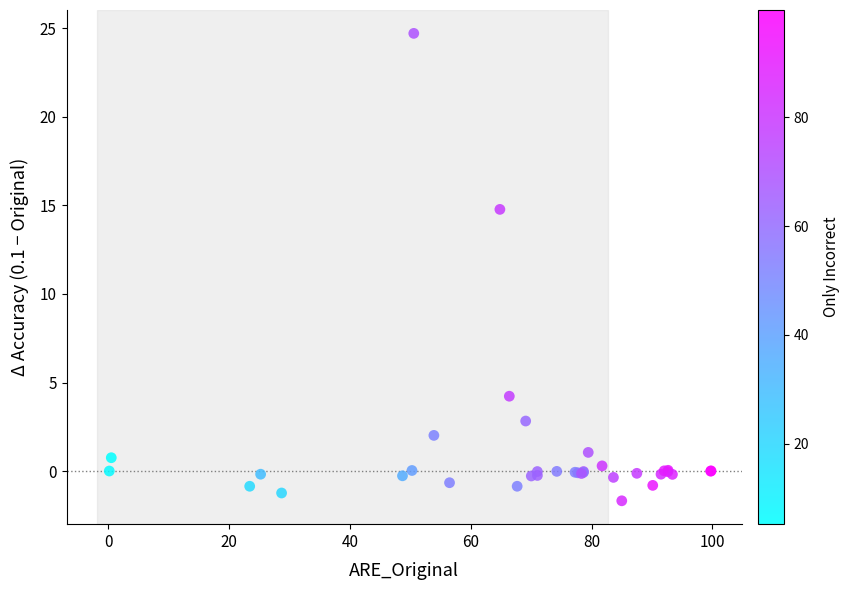

What Y value in the scatter plot is closest to 11?

14.8